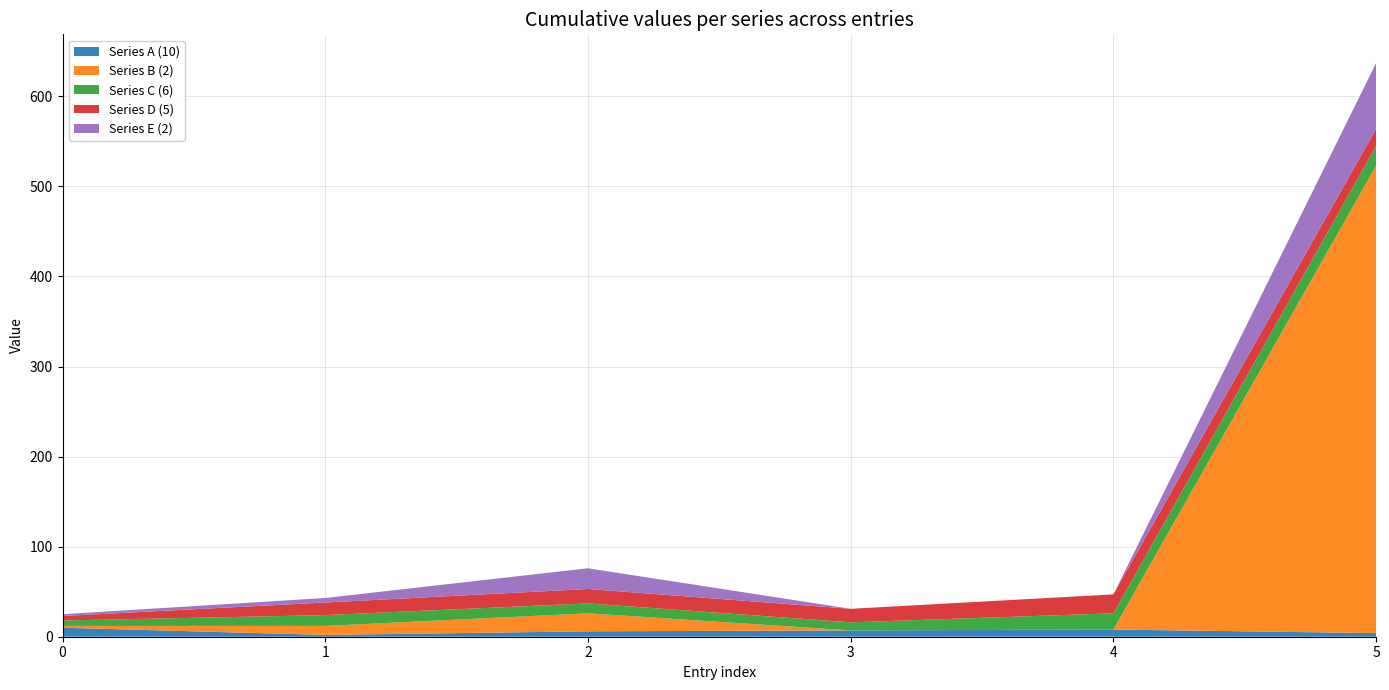

At which category is the sum across all series the highest?

5